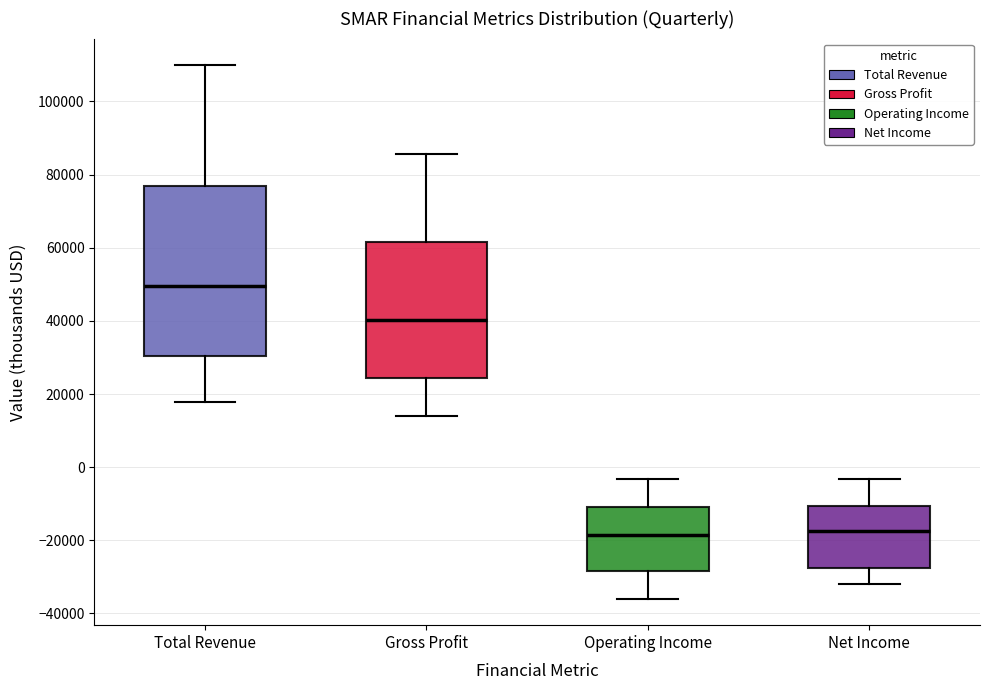

Reading left to right, transcribe this box plot: for each box, give where its median line is, the range the box spans, and where its two whiskers end, as read against the y-axis. The values are not printed on the chart, so give them approximately, as read against the axis.

Total Revenue: median 50000, box 30000 to 76000, whiskers 18000 to 110000
Gross Profit: median 40000, box 24000 to 62000, whiskers 14000 to 86000
Operating Income: median -18000, box -28000 to -10000, whiskers -36000 to -4000
Net Income: median -18000, box -28000 to -10000, whiskers -32000 to -4000